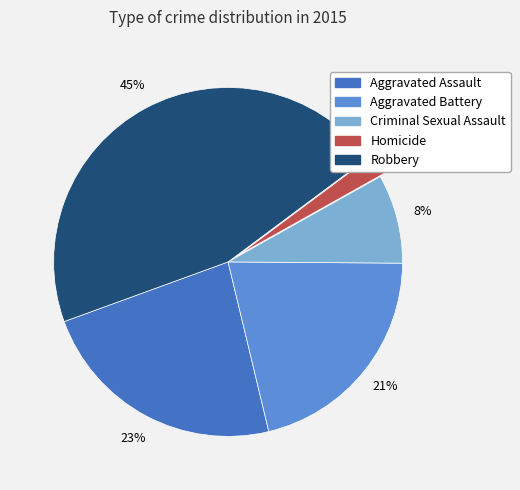

How many slices are in this pie chart?

5